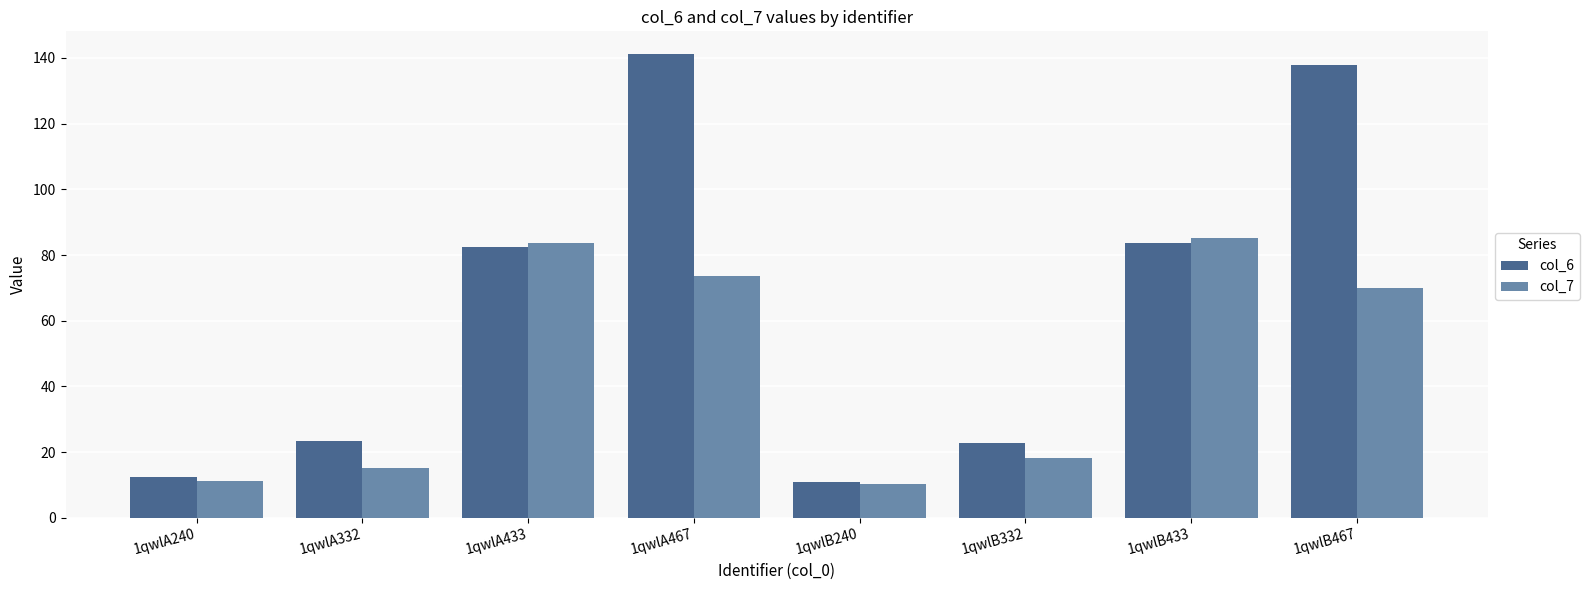

What is the sum of all col_7 values?

367.1